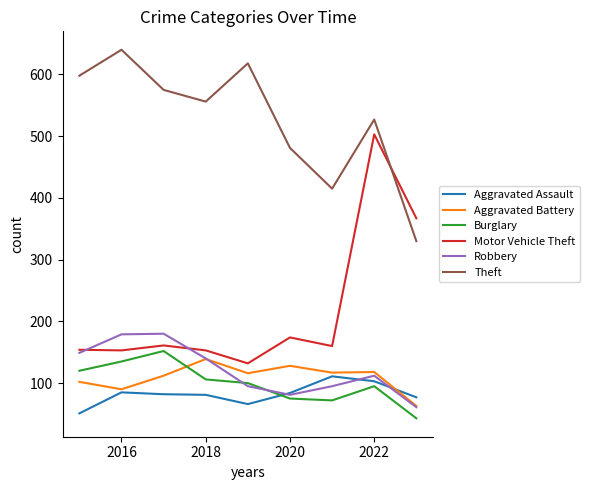

Is this an area chart (filled region under the line)?

No